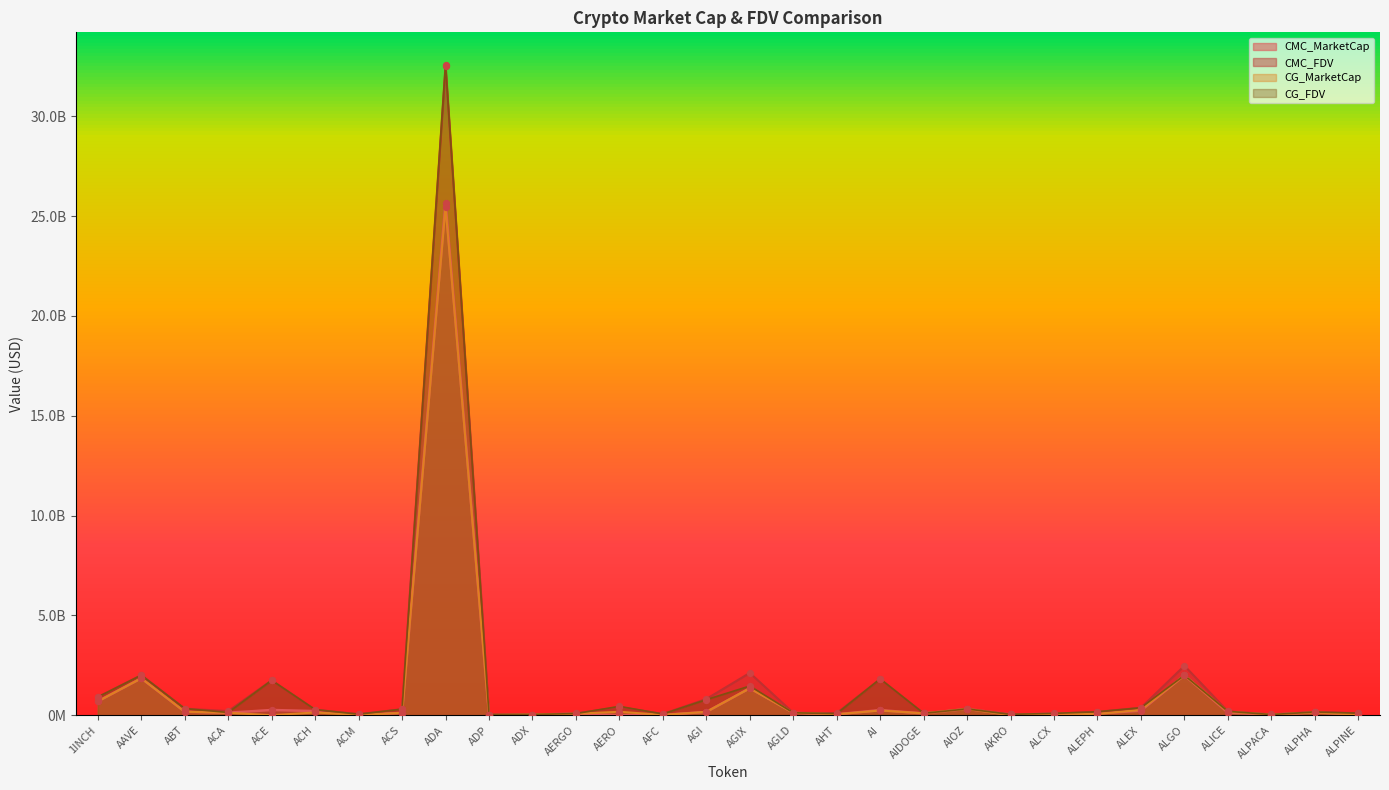

At how many categories does at least one series exceed 5619238248?

1